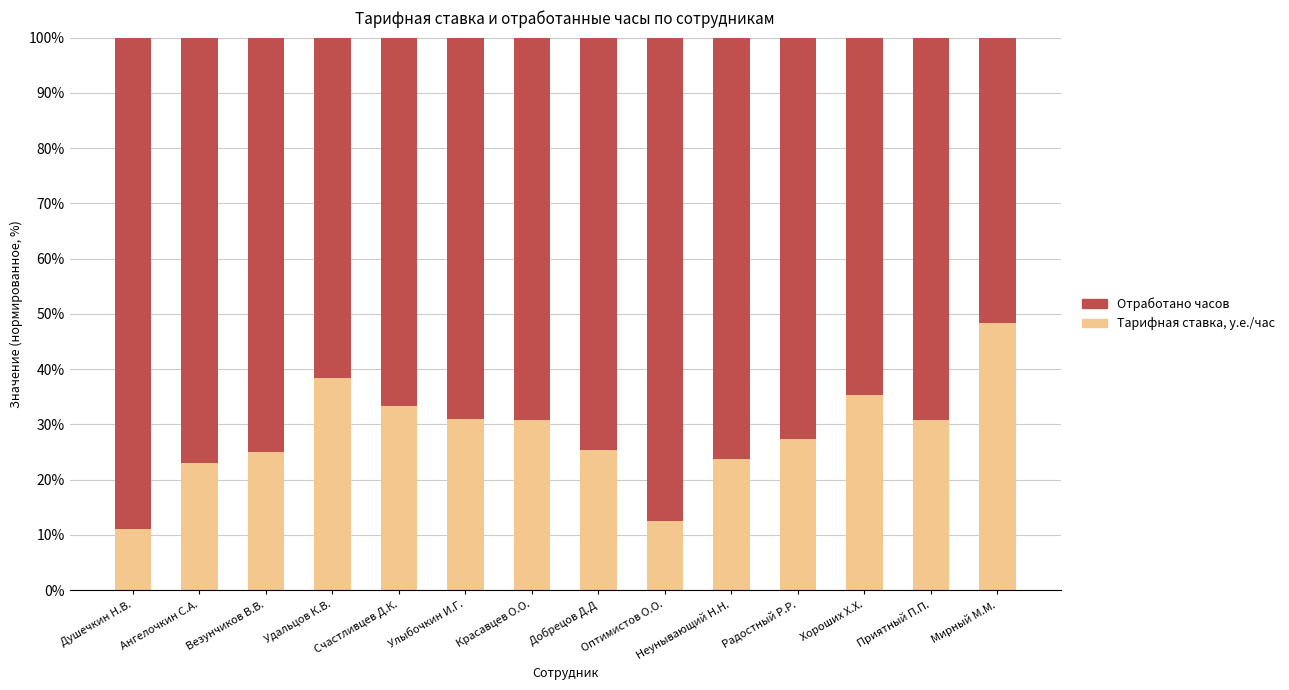

What is the total value across all series at Везунчиков В.В.?

100.0